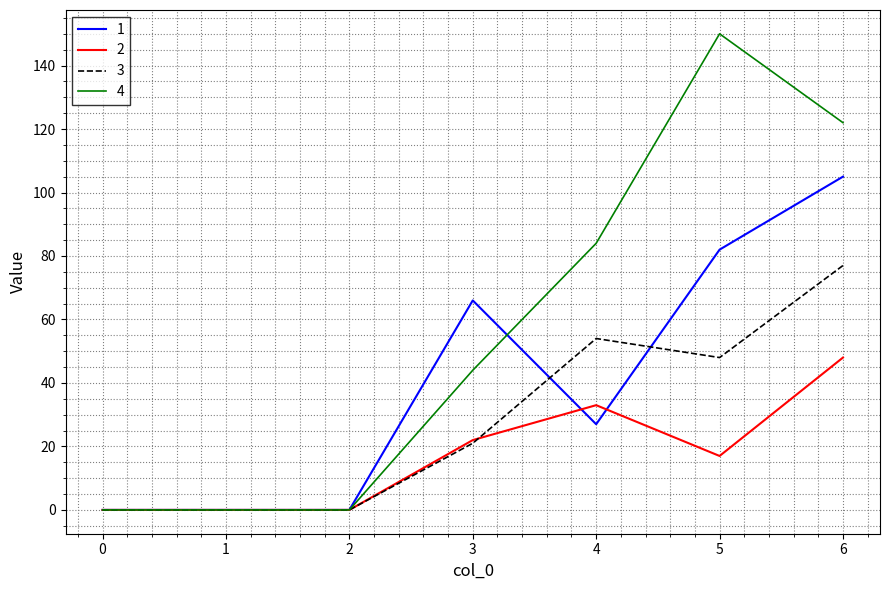

At which label does 4 reach its peak?

5